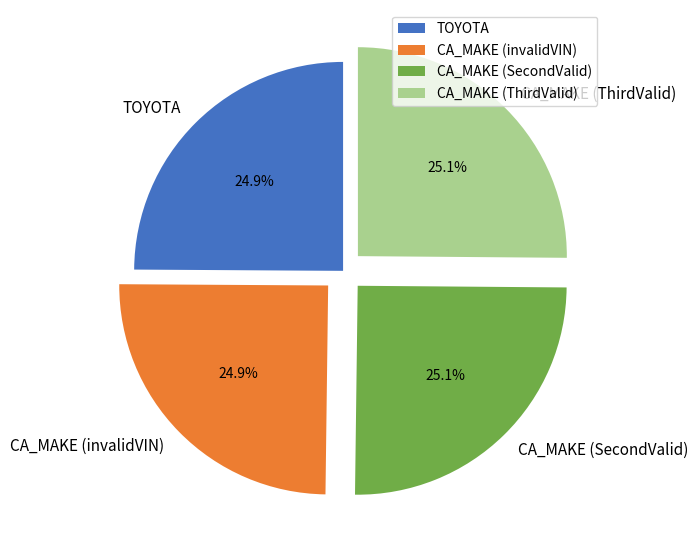

How much of the chart is everything except TOYOTA?

75.1%